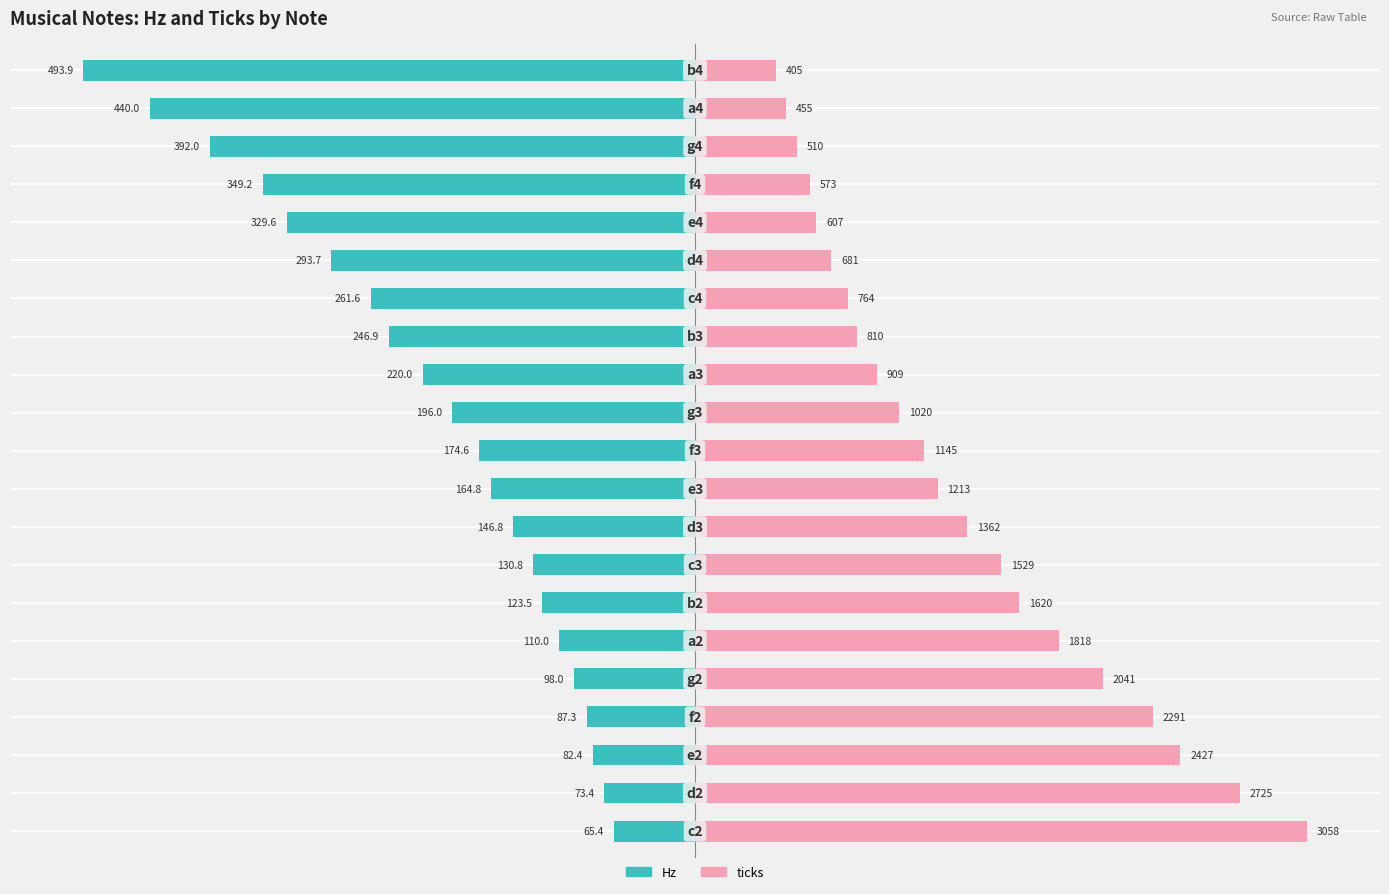

Are the bars horizontal?

Yes